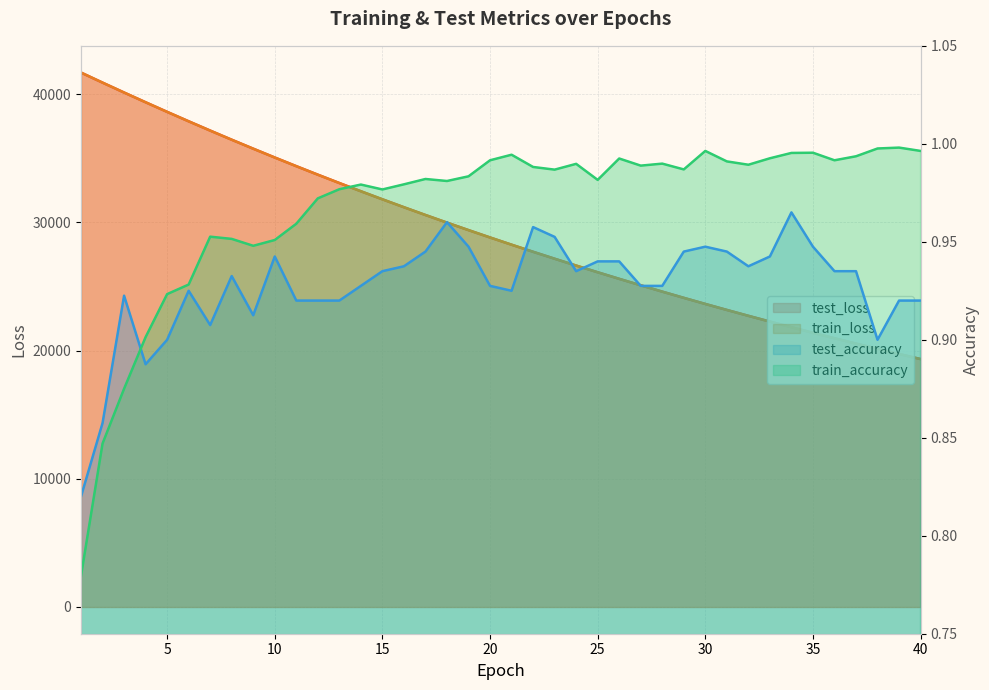

Where do train_loss and test_loss first cross each other?

3 and 4